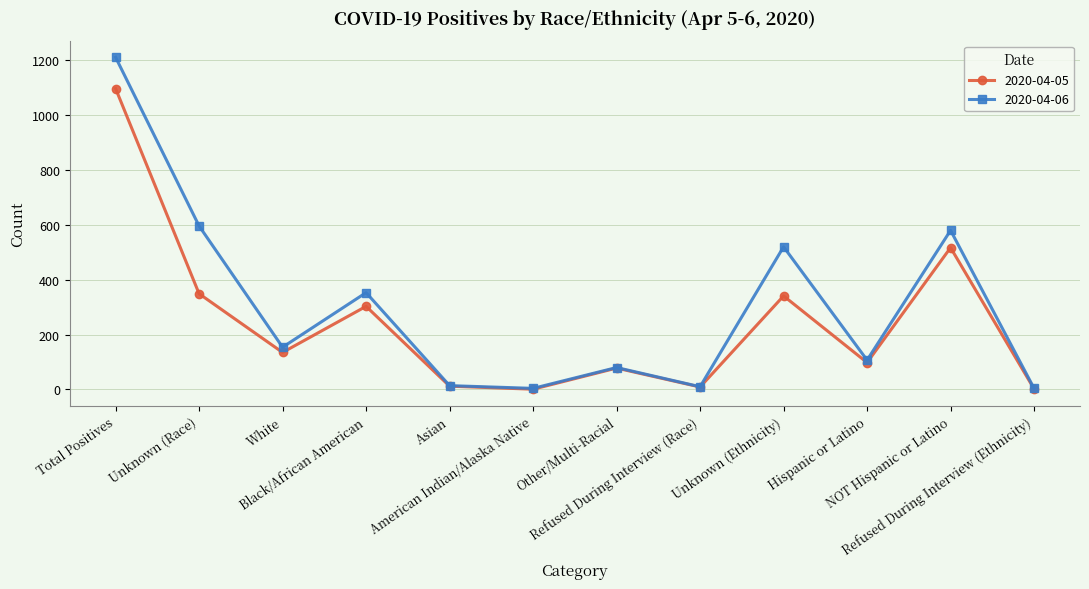

Which series has the largest total across all categories?

2020-04-06